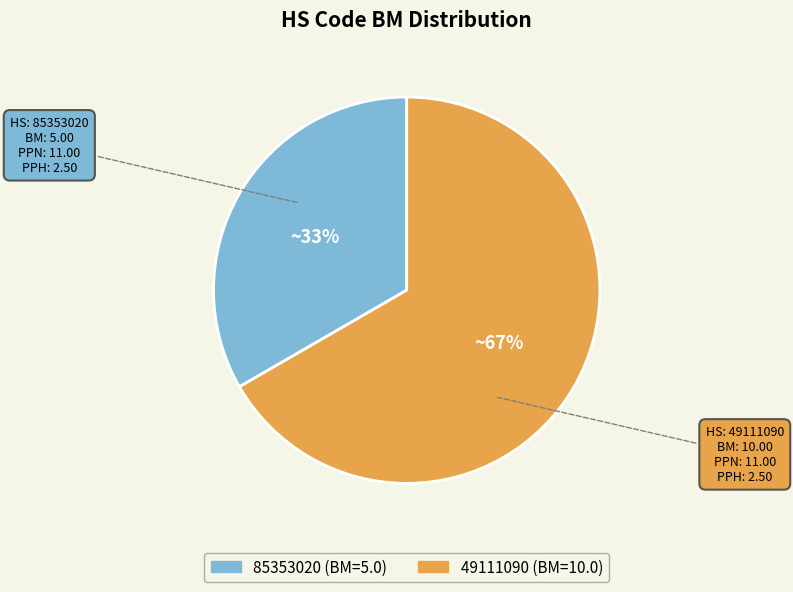

How many segments does this pie chart have?

2